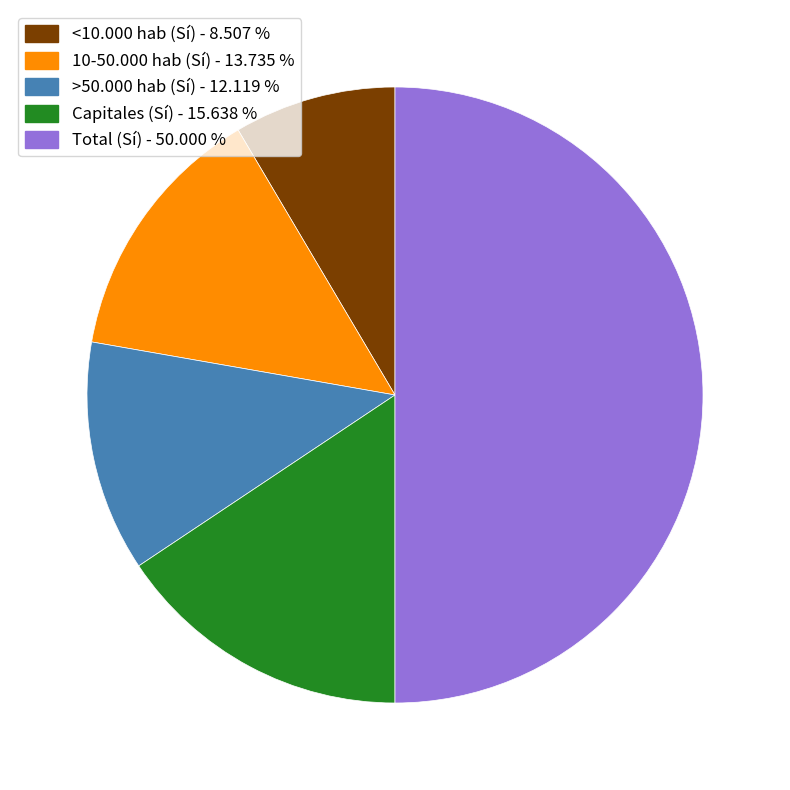

How many segments does this pie chart have?

5